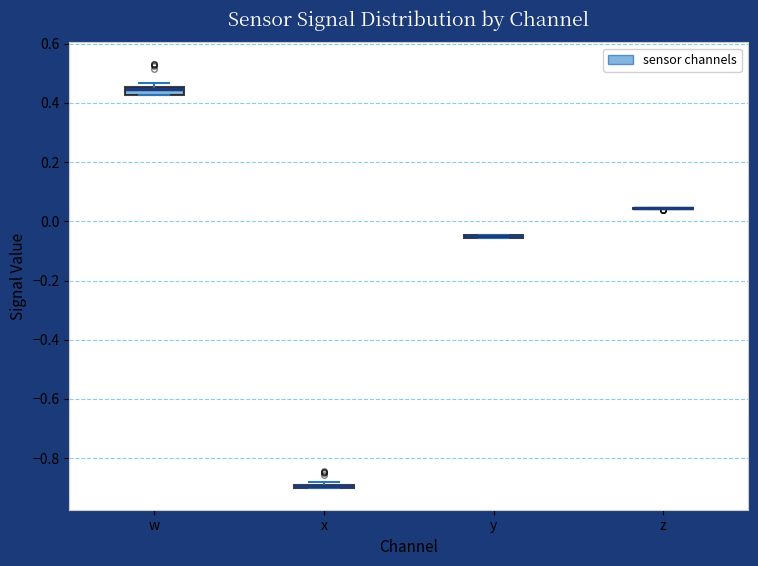

Where is the lower edge of the box for x on the y-axis? The values are not printed on the chart, so give them approximately, as read against the axis.

-0.90